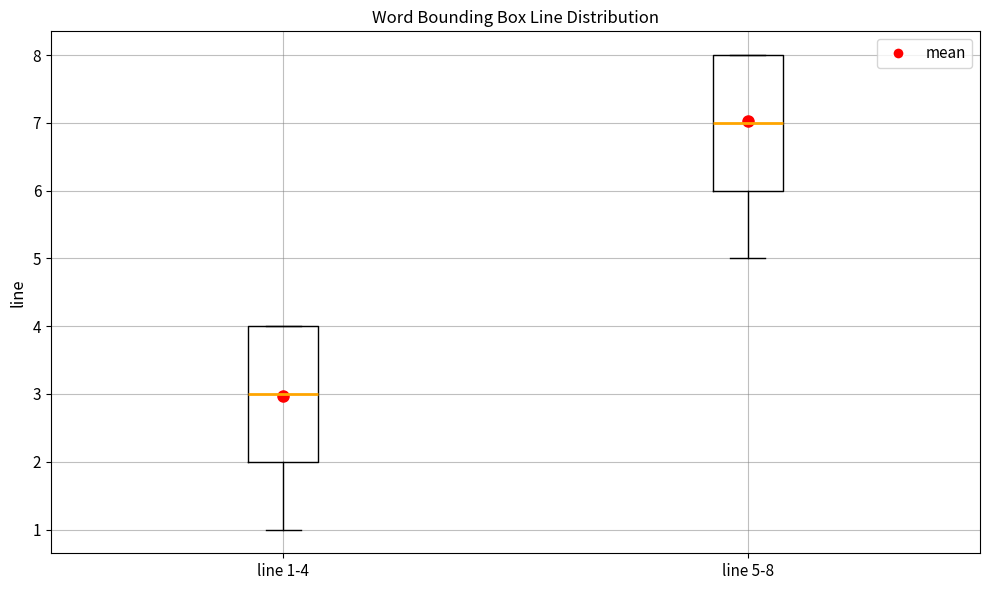

Reading left to right, read every box against the y-axis: the position of its median line, the range the box covers, and the ends of its whiskers. The values are not printed on the chart, so give them approximately, as read against the axis.

line 1-4: median 3, box 2 to 4, whiskers 1 to 4
line 5-8: median 7, box 6 to 8, whiskers 5 to 8